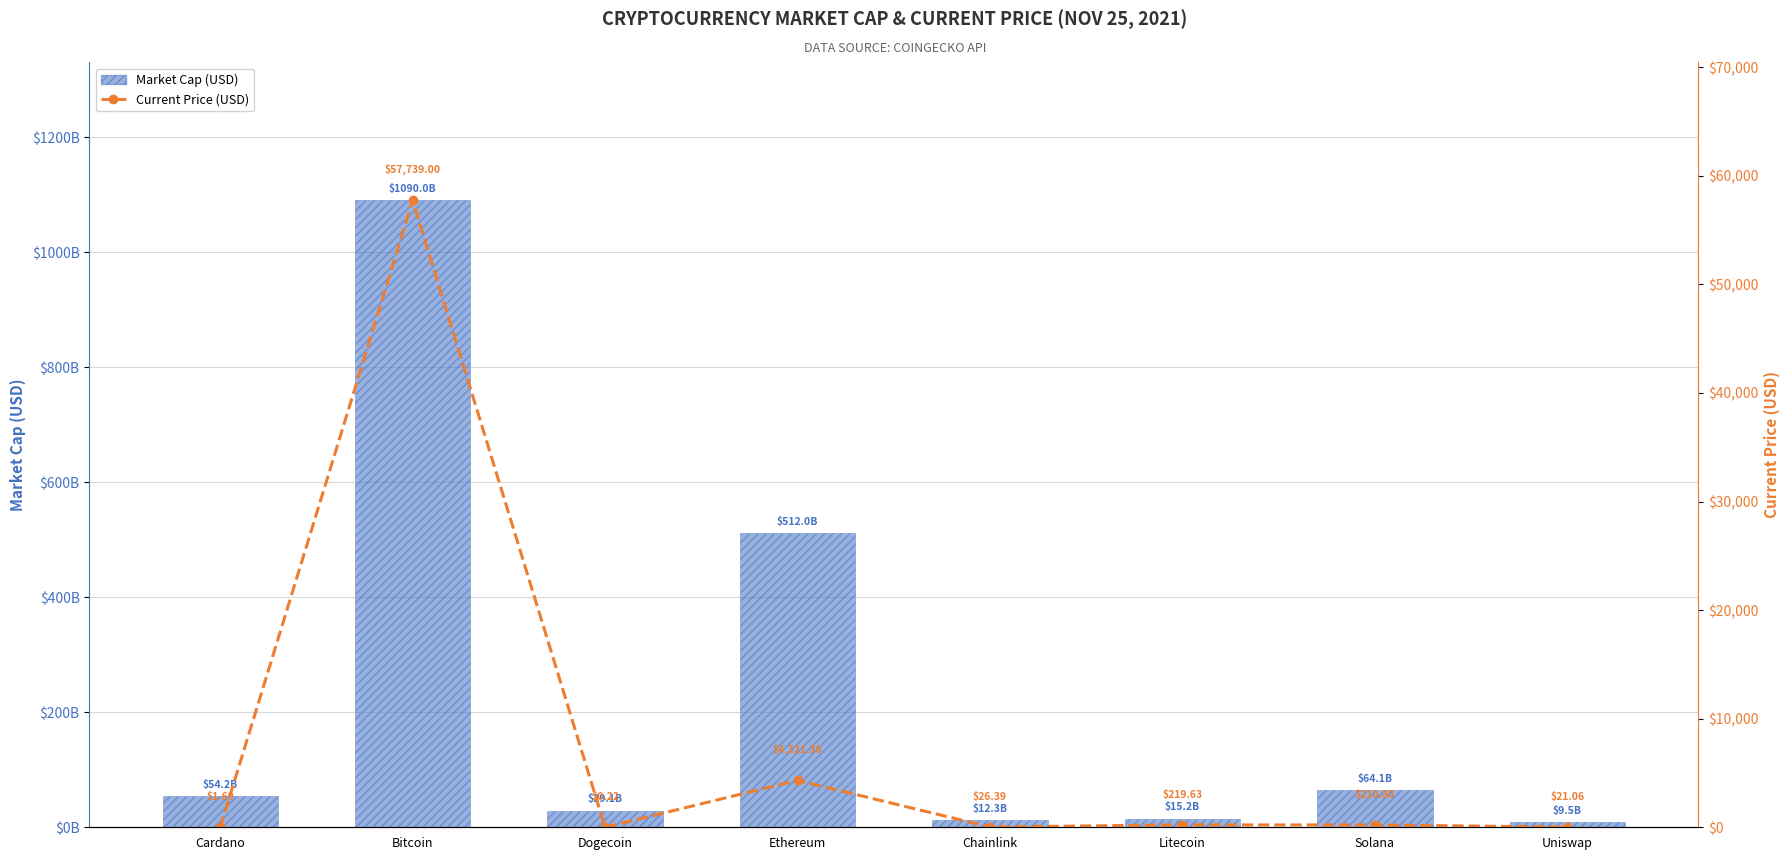

What is the approximate value of Market Cap (USD) at Chainlink?

12309348102.0